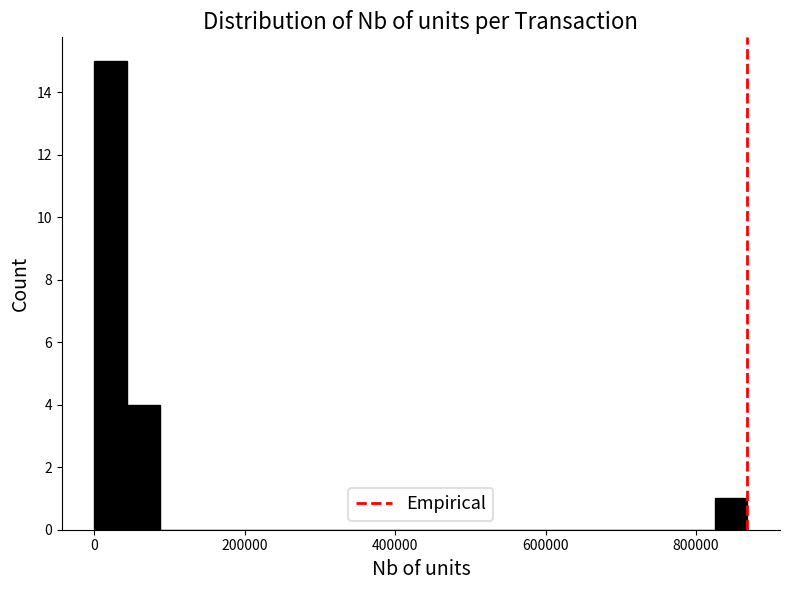

Read against the x-axis, roughly where is the centre of the tallest bar?

20000